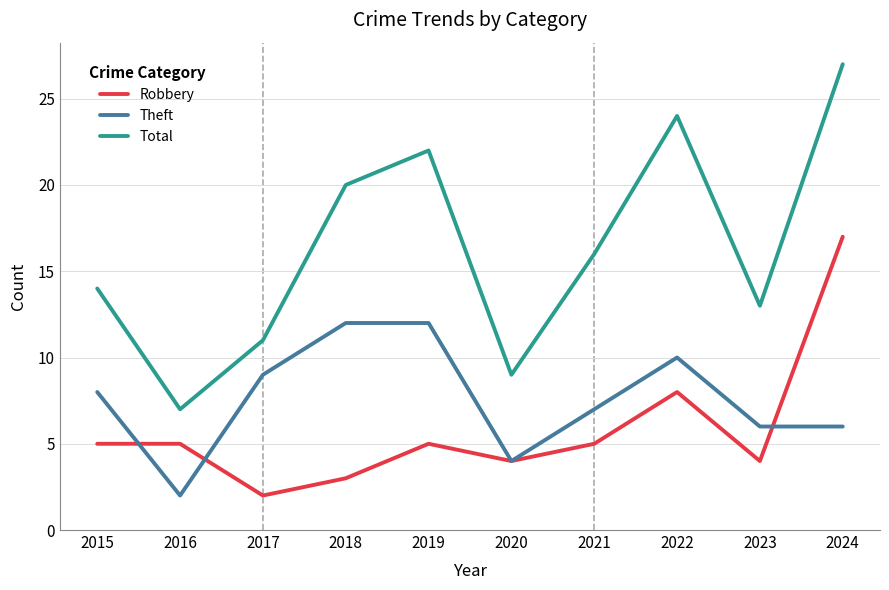

At which label does Robbery reach its peak?

2024